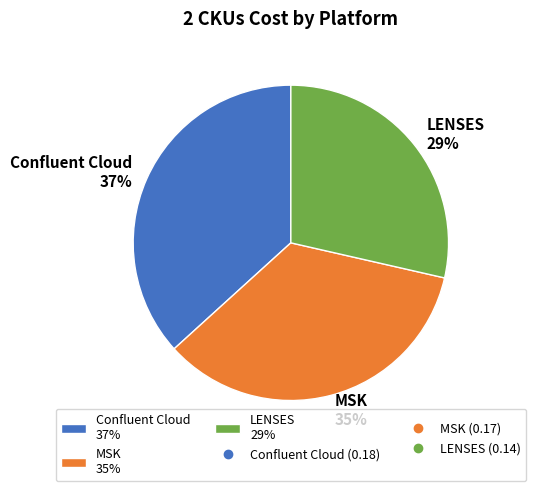

Count the number of slices in the pie.

3